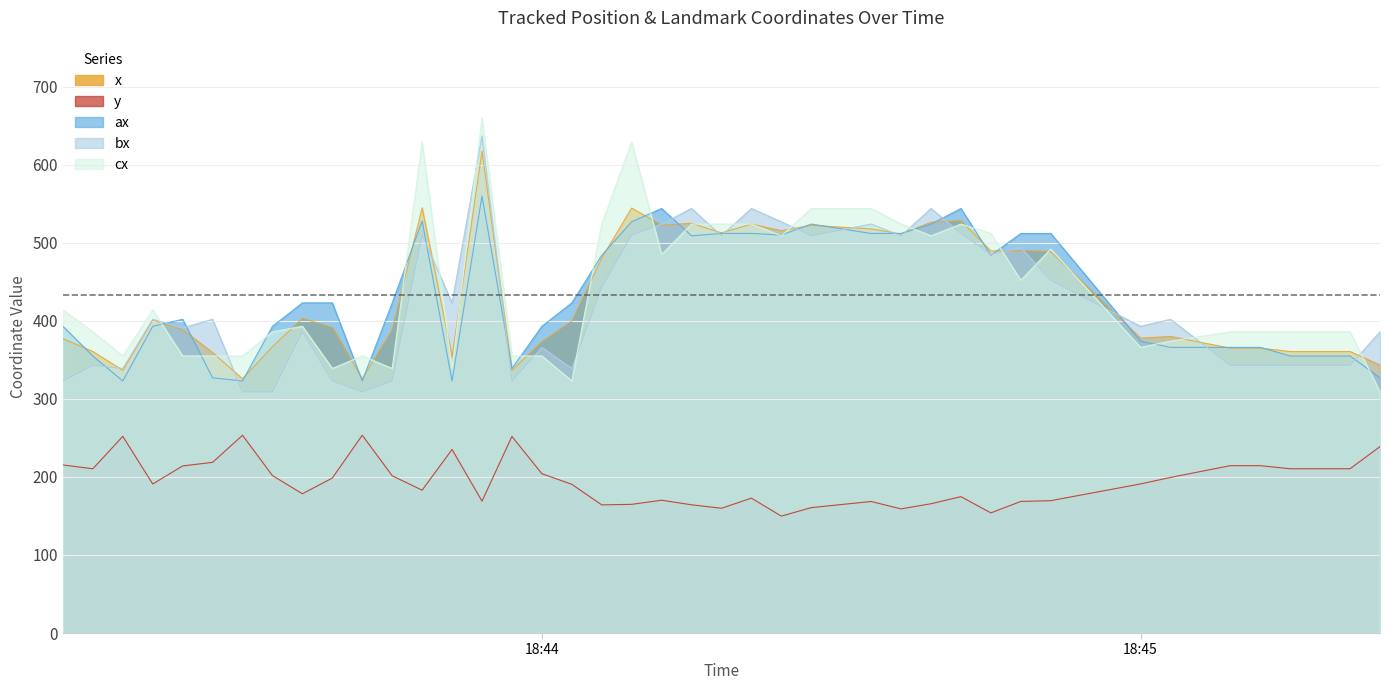

How many lines are shown in the chart?

5